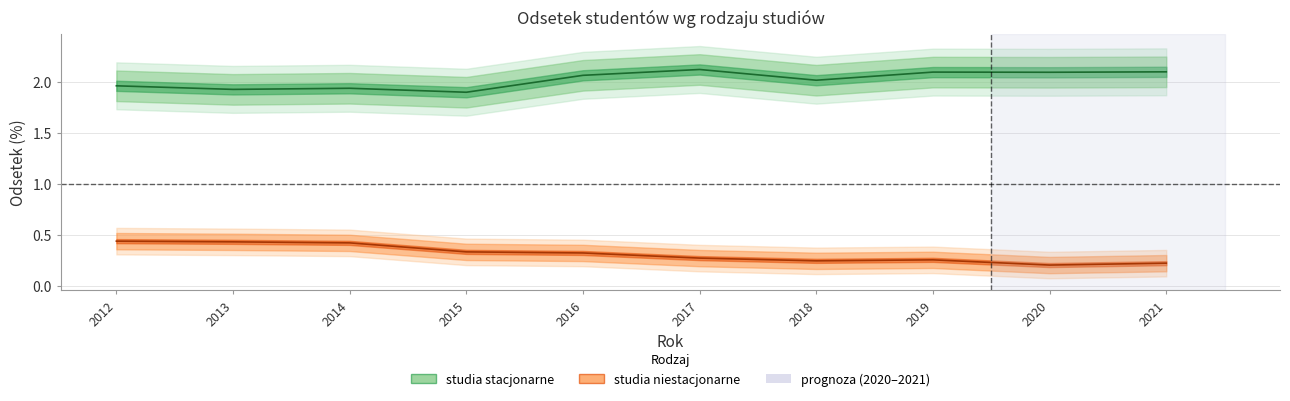

Rank the series by their maximum value, from lowest to highest.

studia niestacjonarne, studia stacjonarne